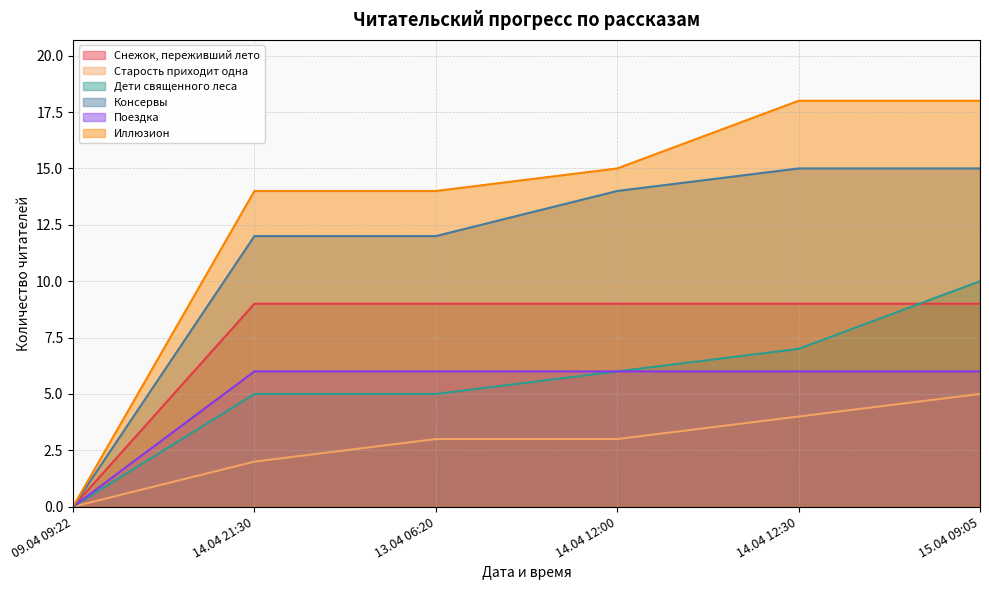

What is the spread (max minus min) of values at 14.04 21:30?

12